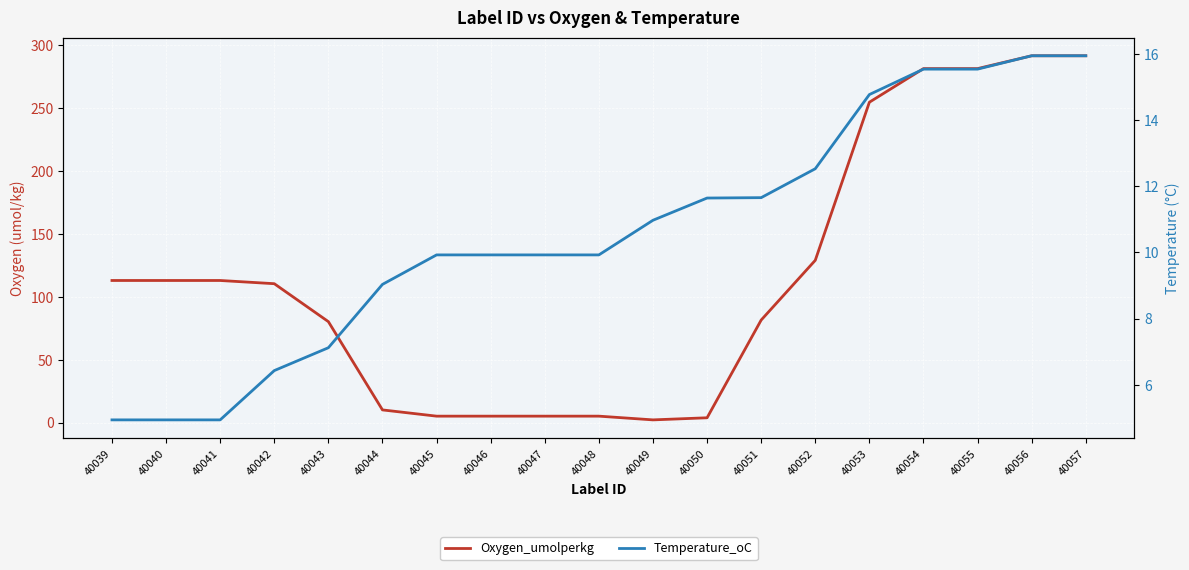

What is the total value across all series at 40053?

269.6